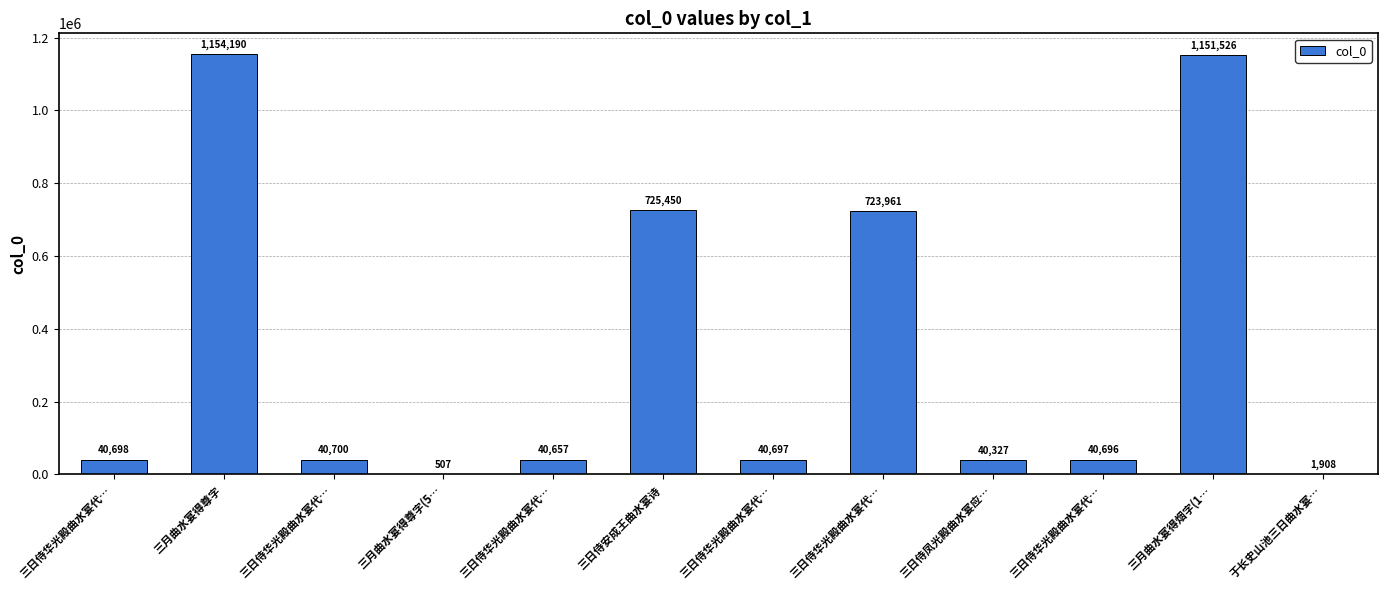

How many data points does each series have?

12